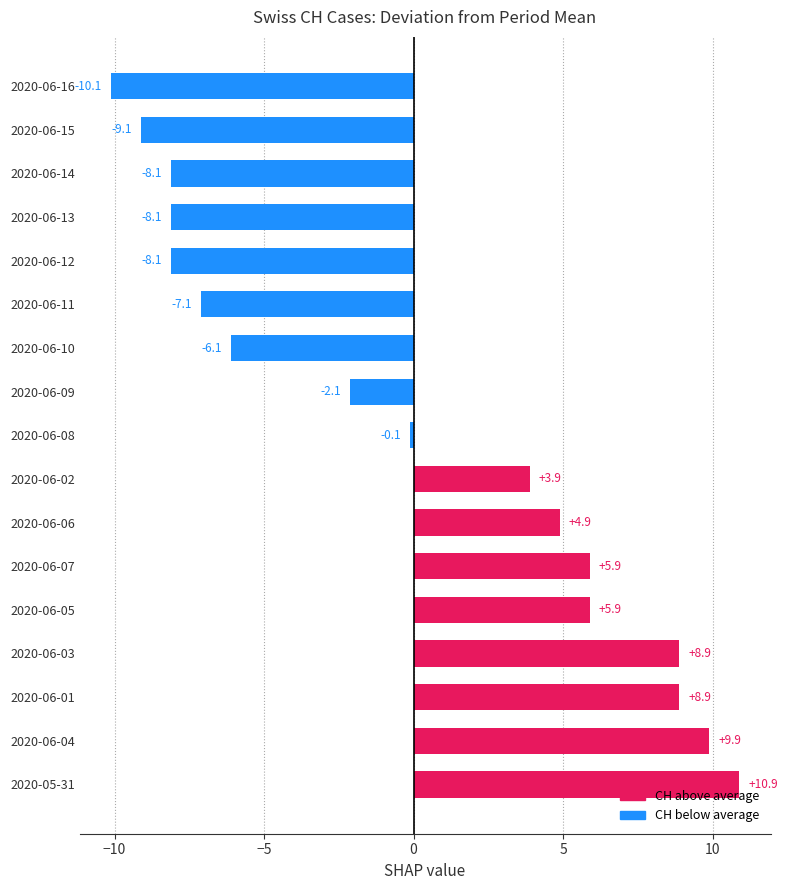

Reading bottom to top, what are all the values shown in this chart?

2020-05-31=10.9	2020-06-04=9.9	2020-06-01=8.9	2020-06-03=8.9	2020-06-05=5.9	2020-06-07=5.9	2020-06-06=4.9	2020-06-02=3.9	2020-06-08=-0.1	2020-06-09=-2.1	2020-06-10=-6.1	2020-06-11=-7.1	2020-06-12=-8.1	2020-06-13=-8.1	2020-06-14=-8.1	2020-06-15=-9.1	2020-06-16=-10.1